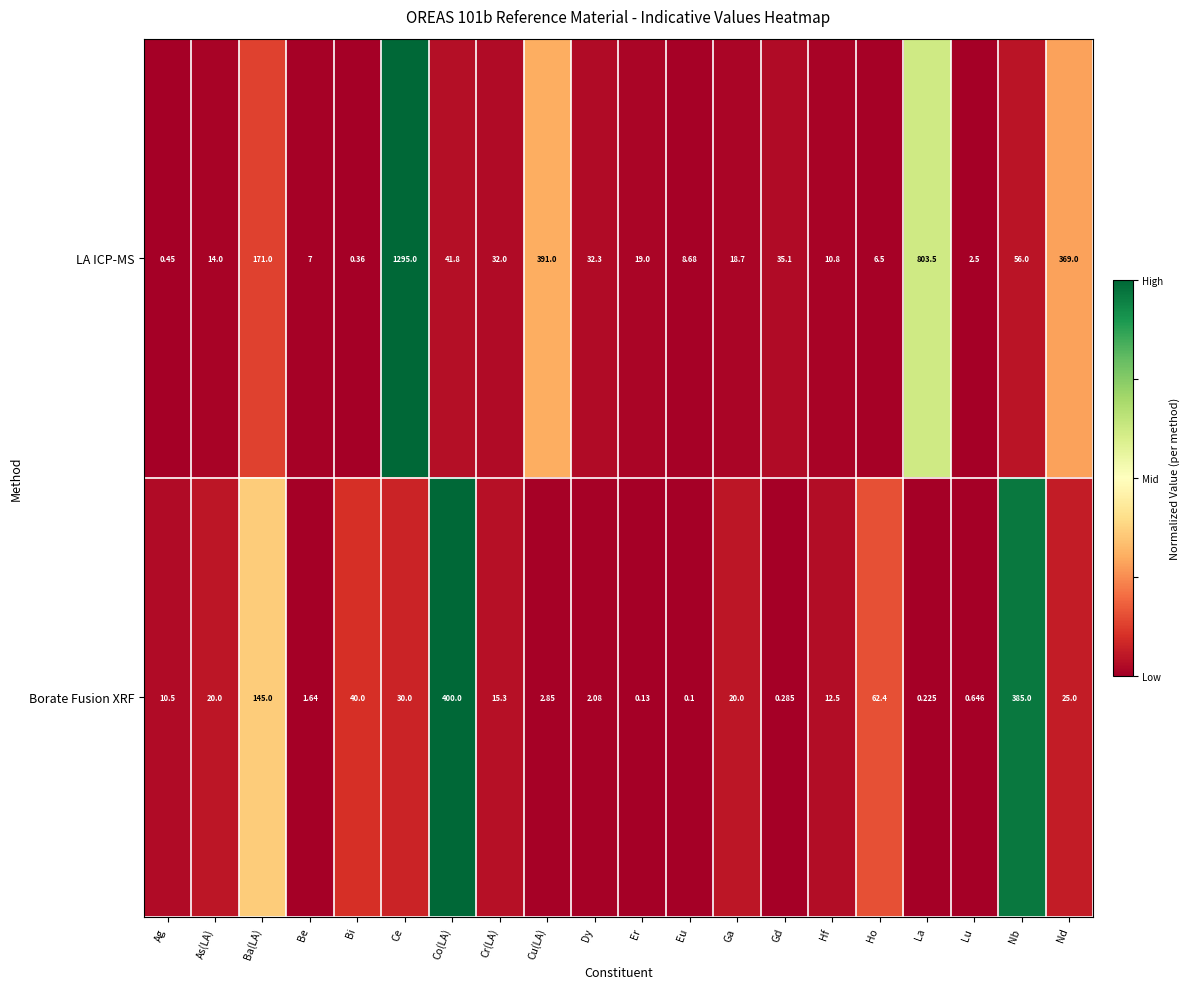

List the series in order of their overall mean, lowest first.

Borate Fusion XRF, LA ICP-MS